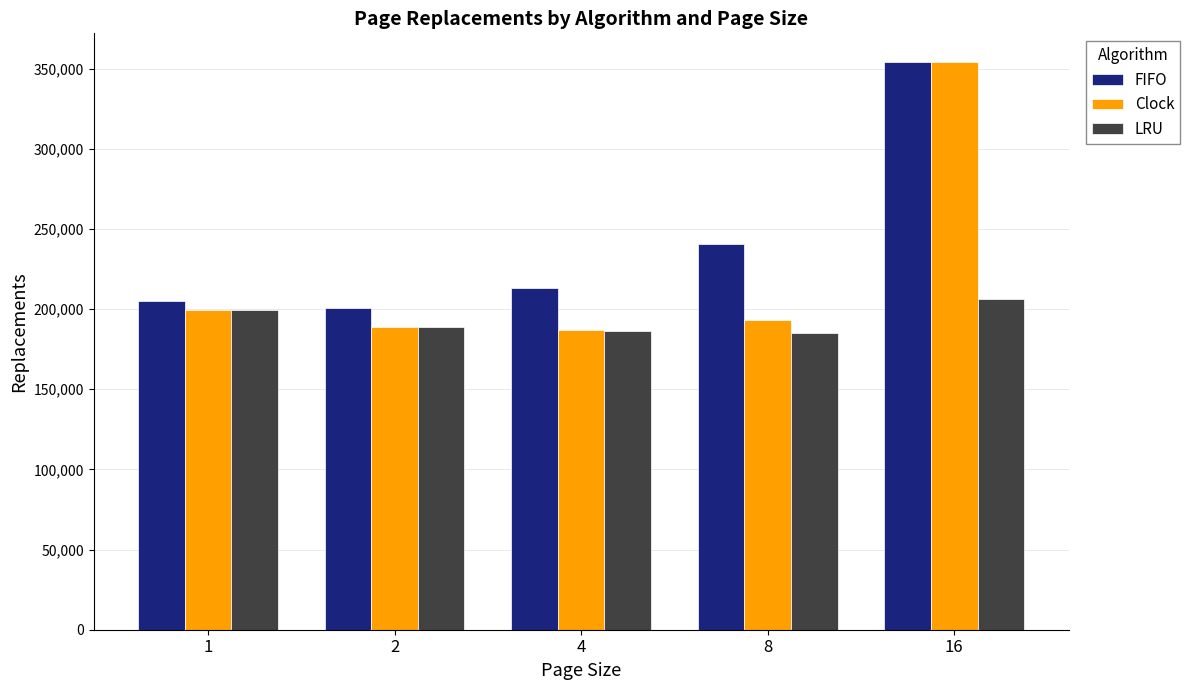

What is the sum of all LRU values?

966026